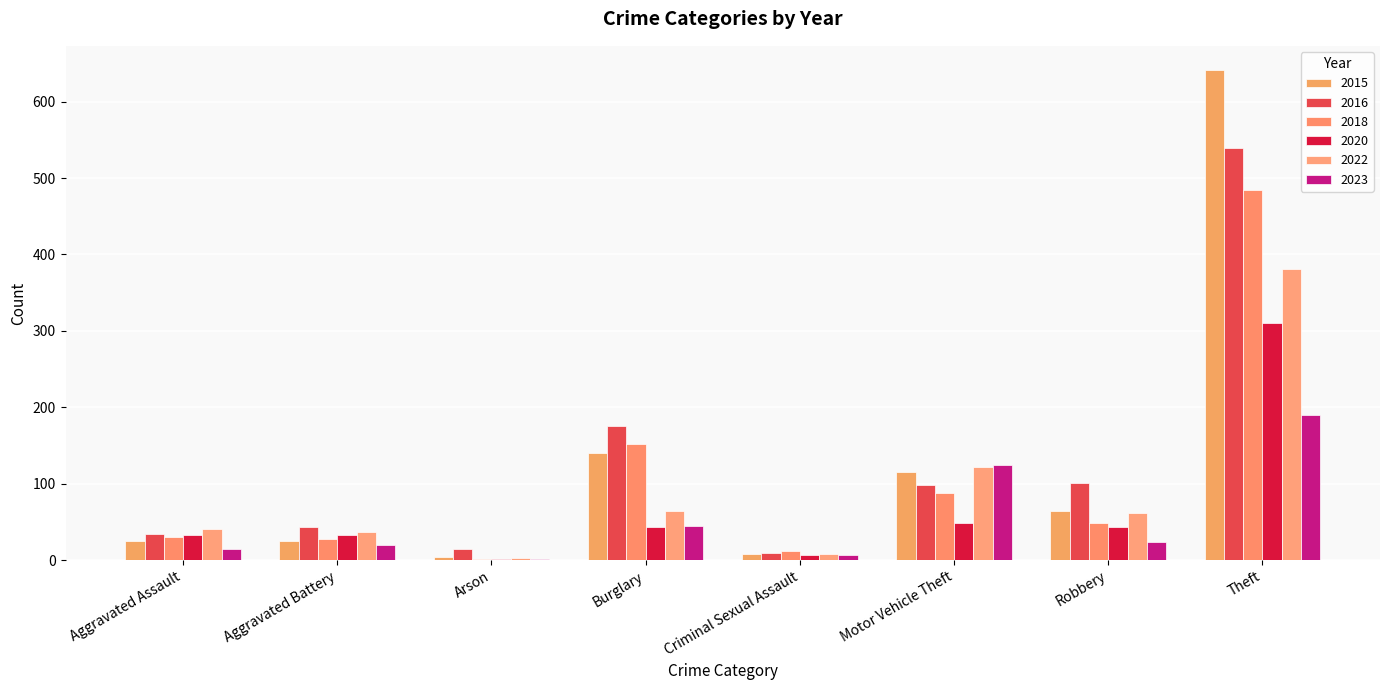

How many groups of bars are there?

8